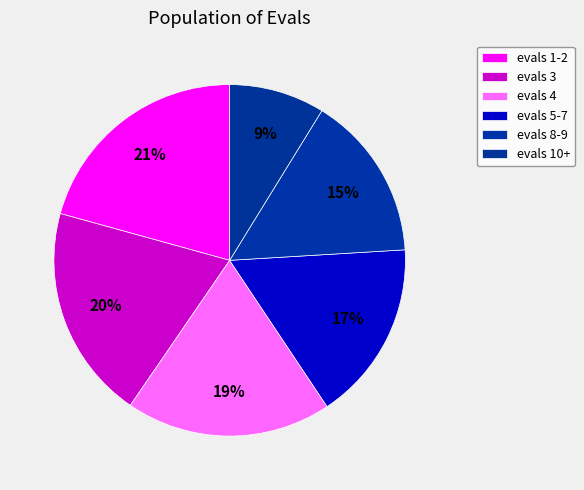

What is the ratio of the value at evals 10+ to the value at evals 3?

0.4